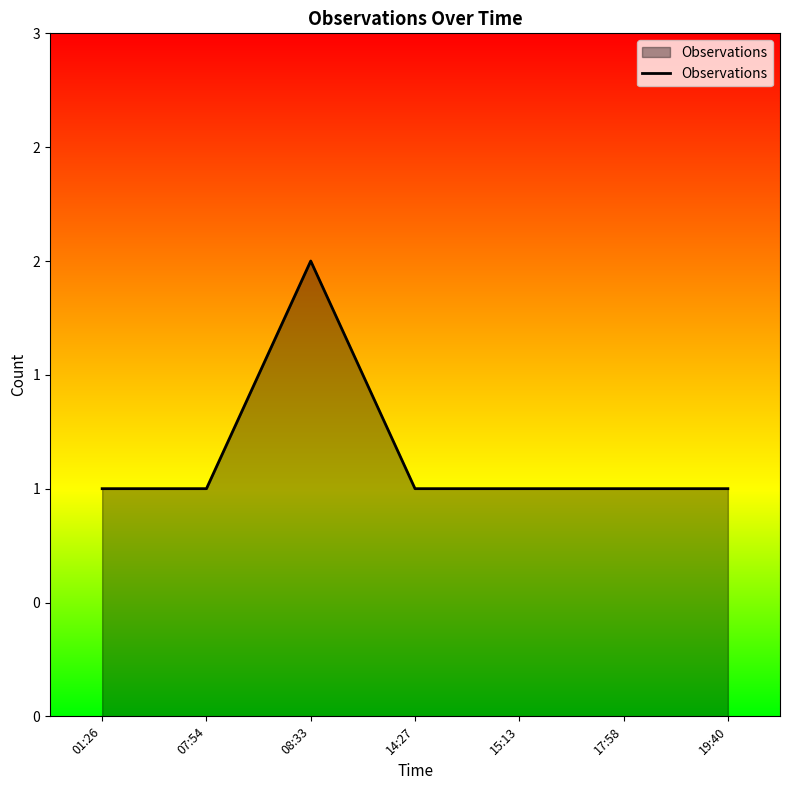

Does the chart have visible grid lines?

No